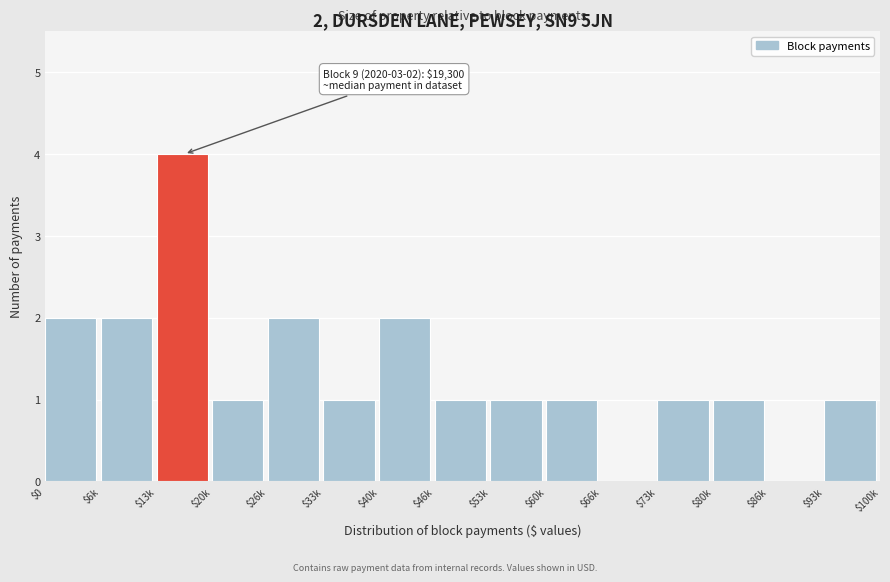

Which label corresponds to the largest value in the chart?

$13k